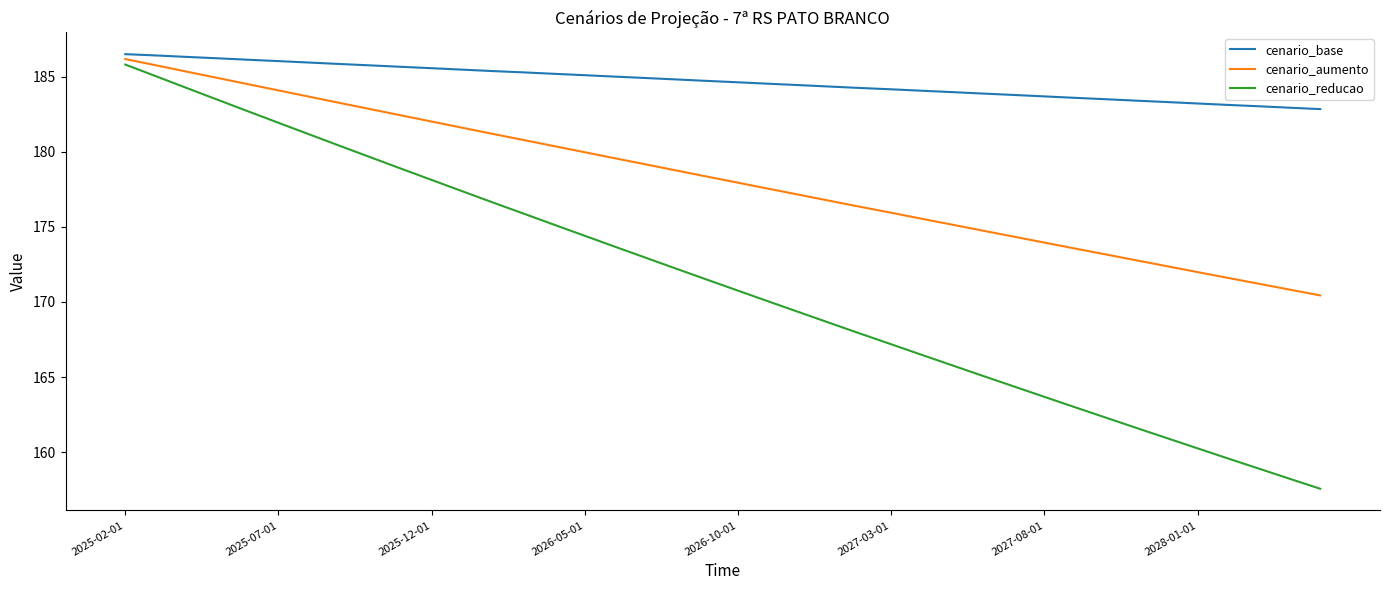

List the series in order of their overall mean, highest first.

cenario_base, cenario_aumento, cenario_reducao